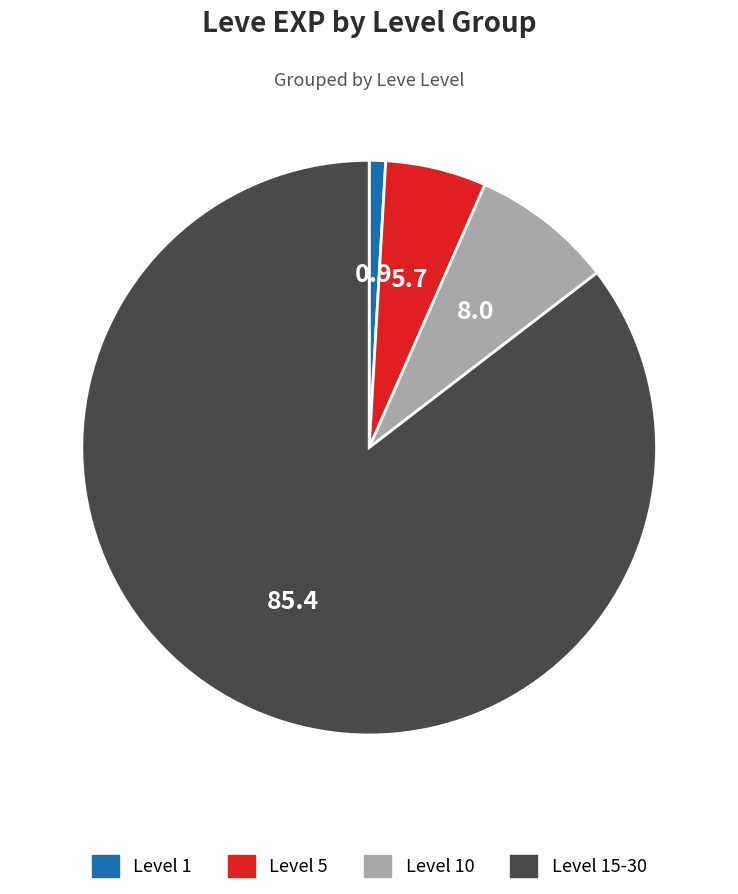

Is there any slice that represents more than half of the pie?

Yes